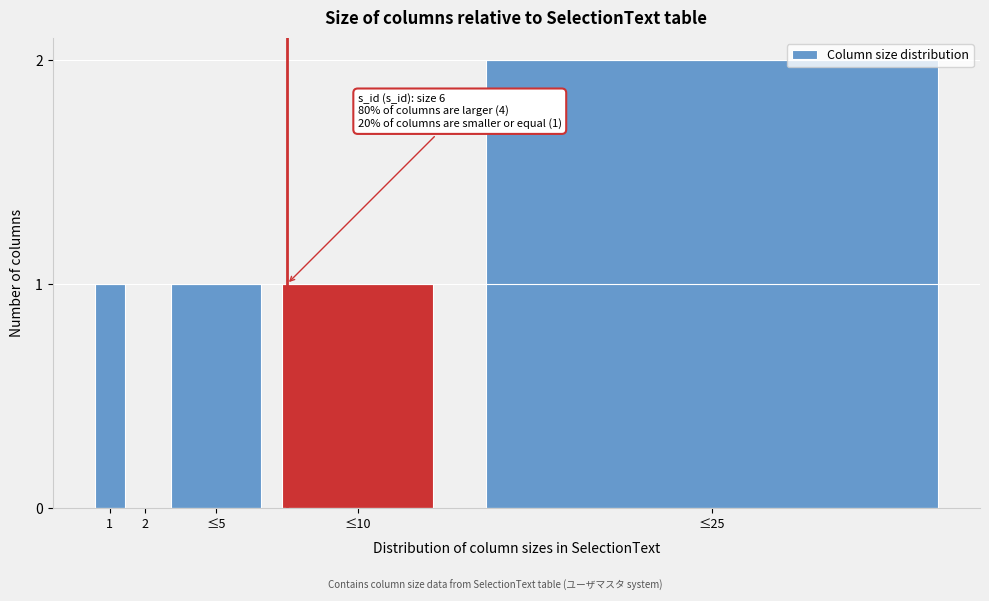

Reading right to left, what are all the values shown in this chart?

≤25=2	≤10=1	≤5=1	2=0	1=1